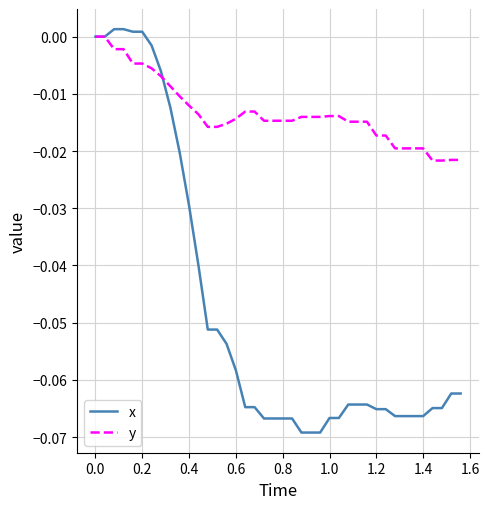

Which series has the largest total across all categories?

y